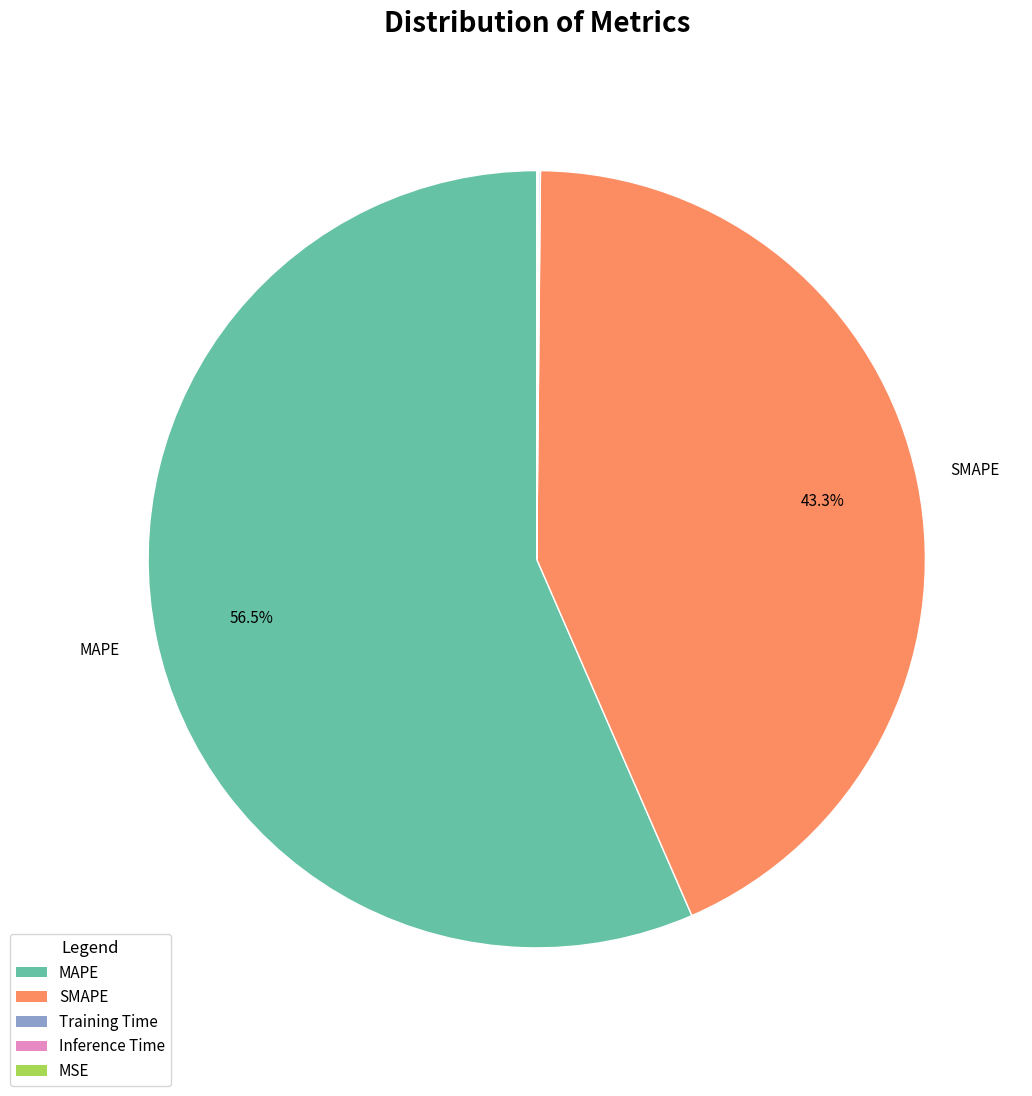

Which category accounts for the majority?

MAPE